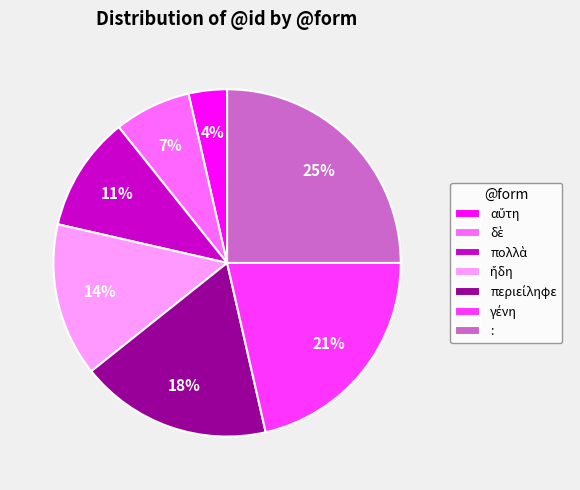

Is there a majority slice in this chart?

No